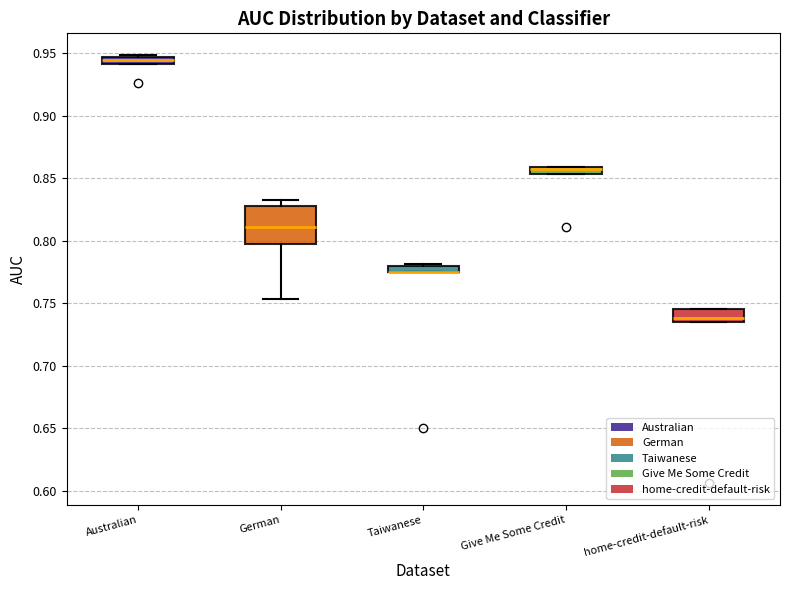

Which box is the tallest, from its lower edge to its upper edge?

German